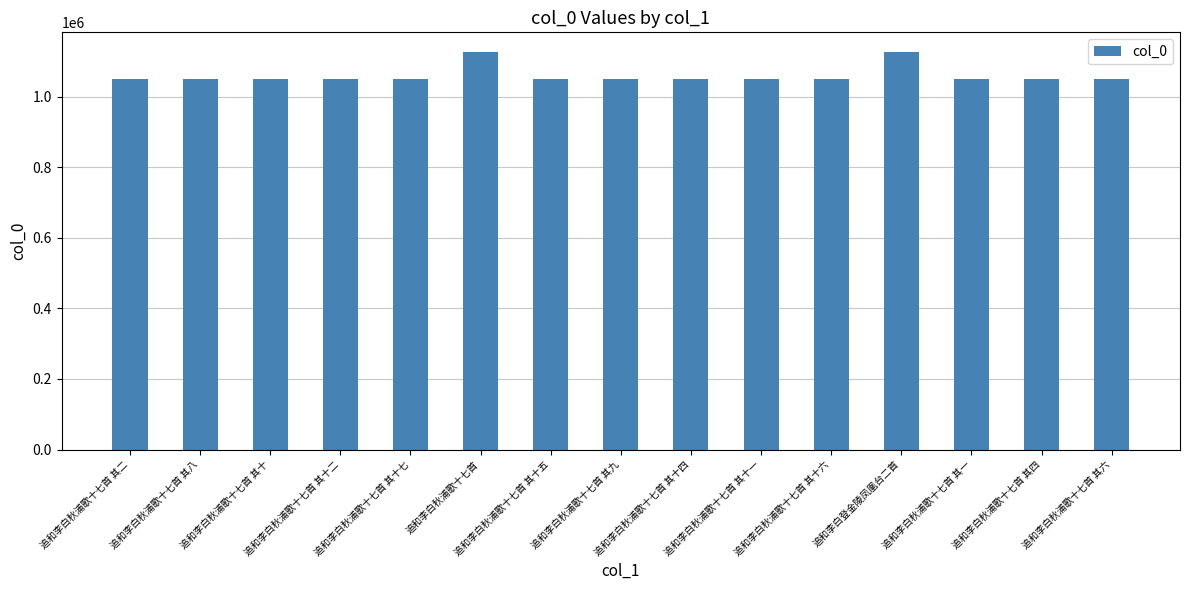

How many data points are less than 1050047?

7